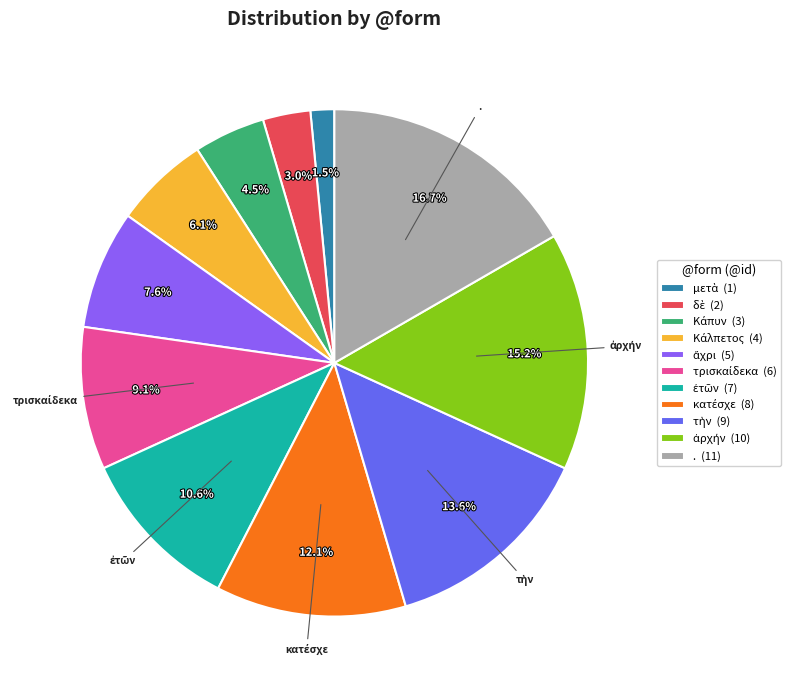

Does any single category account for the majority?

No